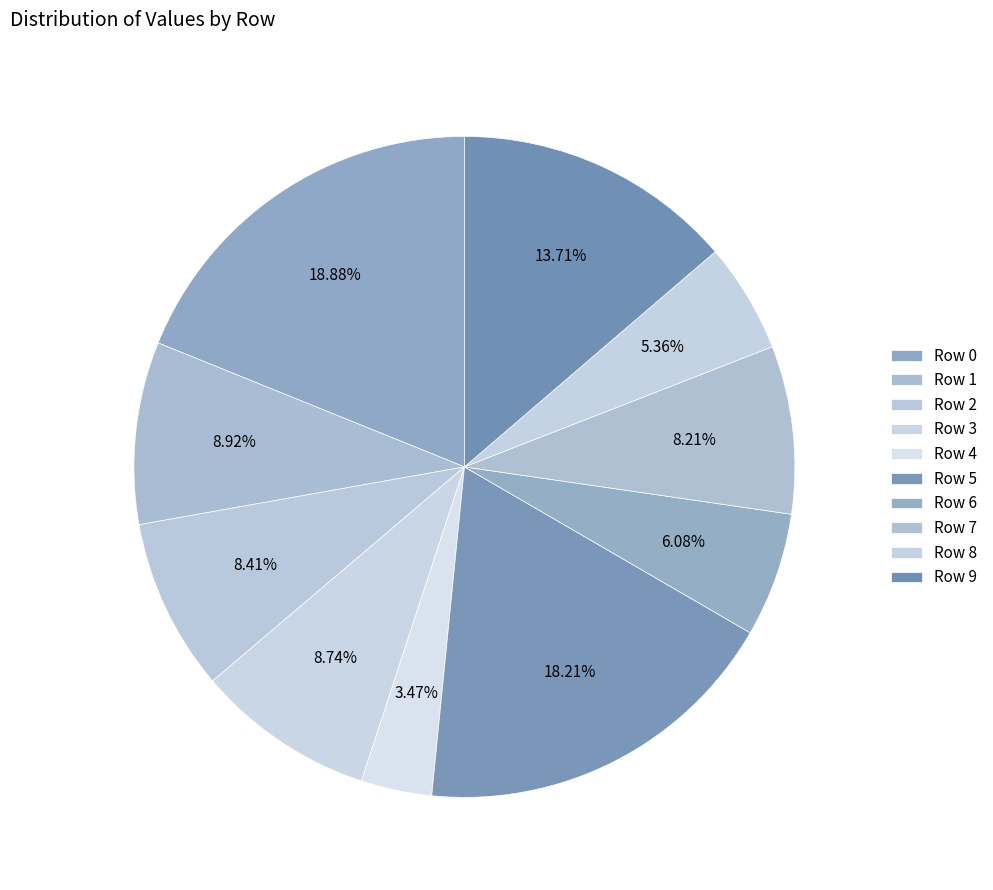

Does any single category account for the majority?

No